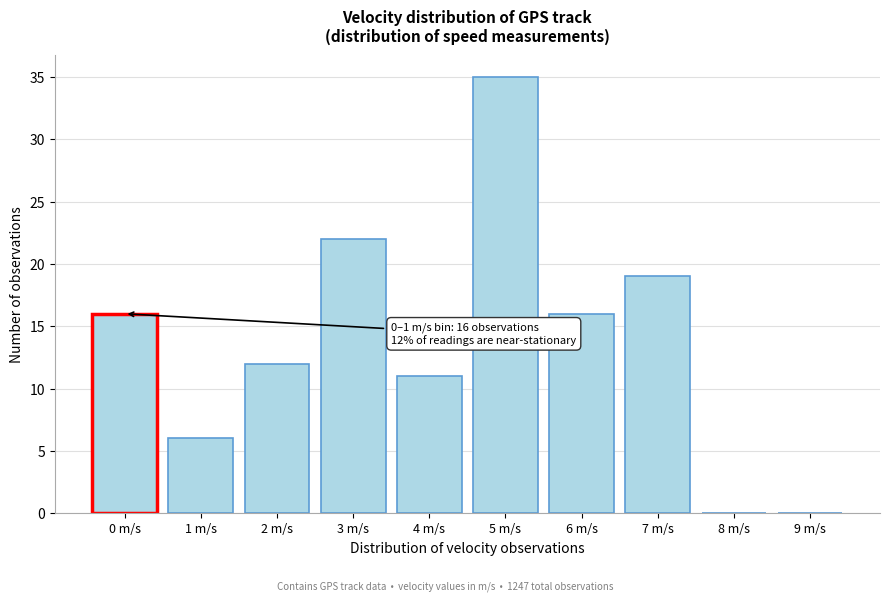

Reading right to left, what are all the values shown in this chart?

9 m/s=0	8 m/s=0	7 m/s=19	6 m/s=16	5 m/s=35	4 m/s=11	3 m/s=22	2 m/s=12	1 m/s=6	0 m/s=16